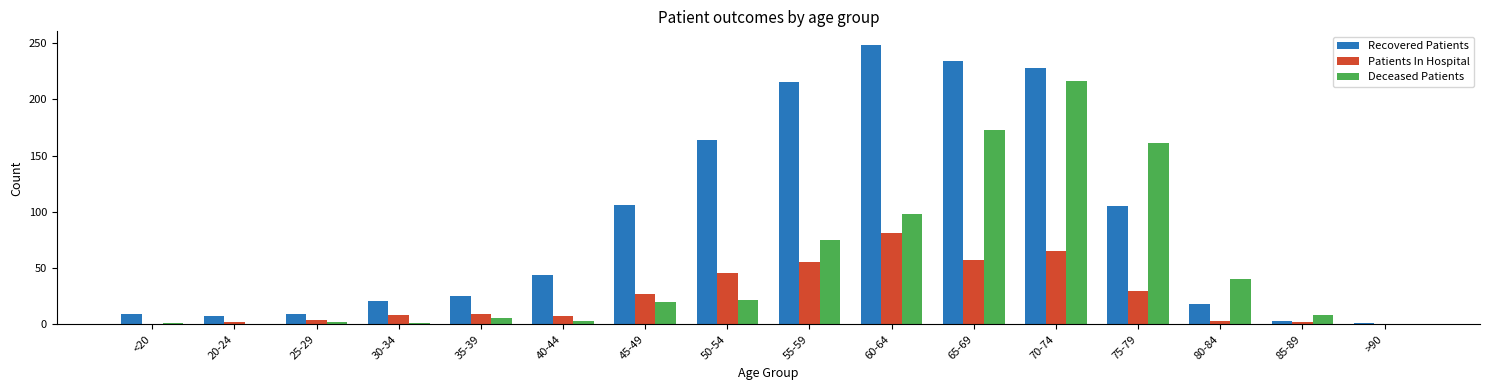

What is the maximum value for Deceased Patients?

216